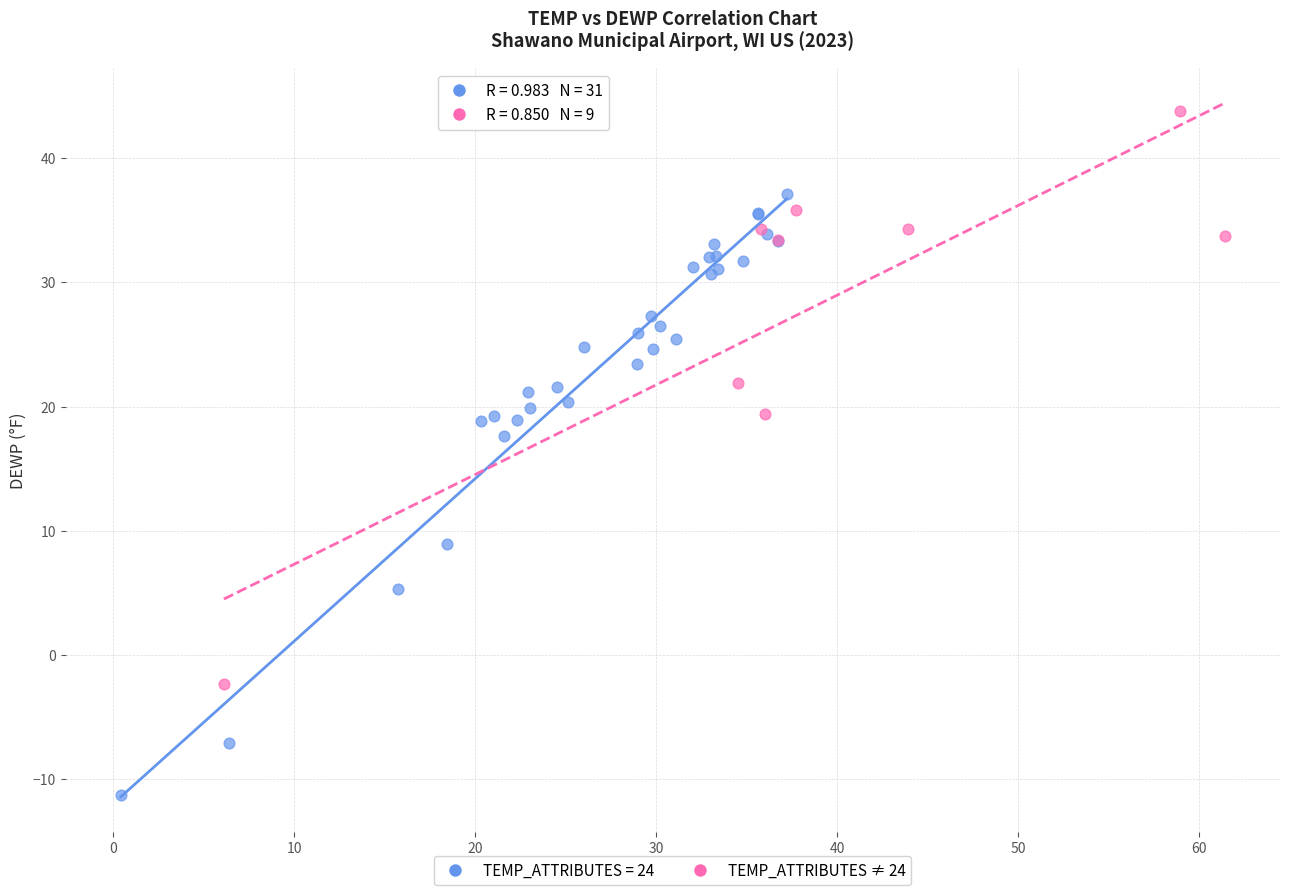

Which series reaches the maximum Y coordinate?

TEMP_ATTRIBUTES ≠ 24